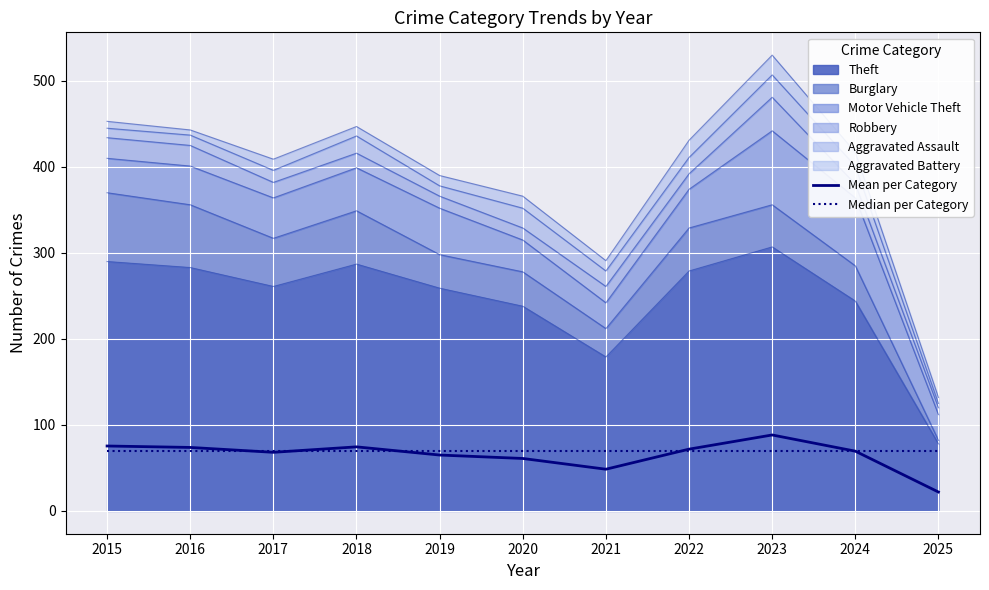

True or false: Median per Category has a value of 41.9 at 2023.

False